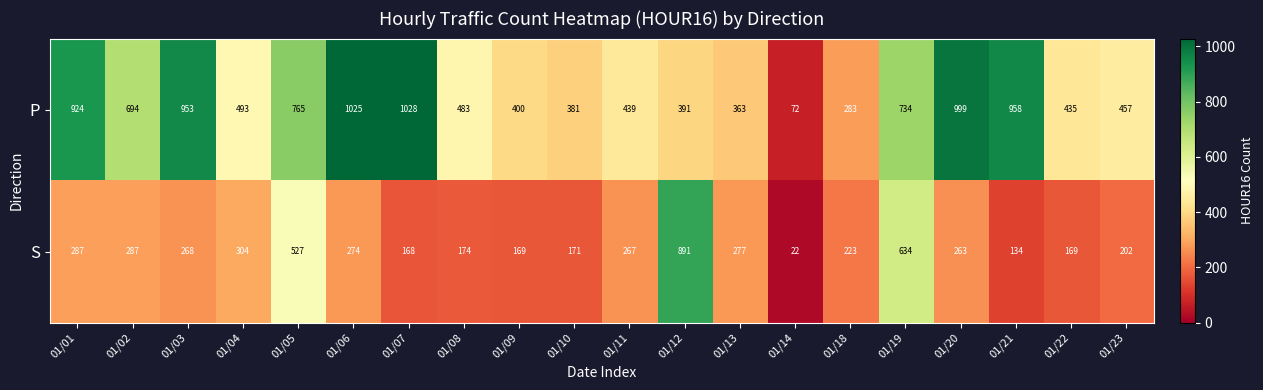

How many series are shown in this chart?

2